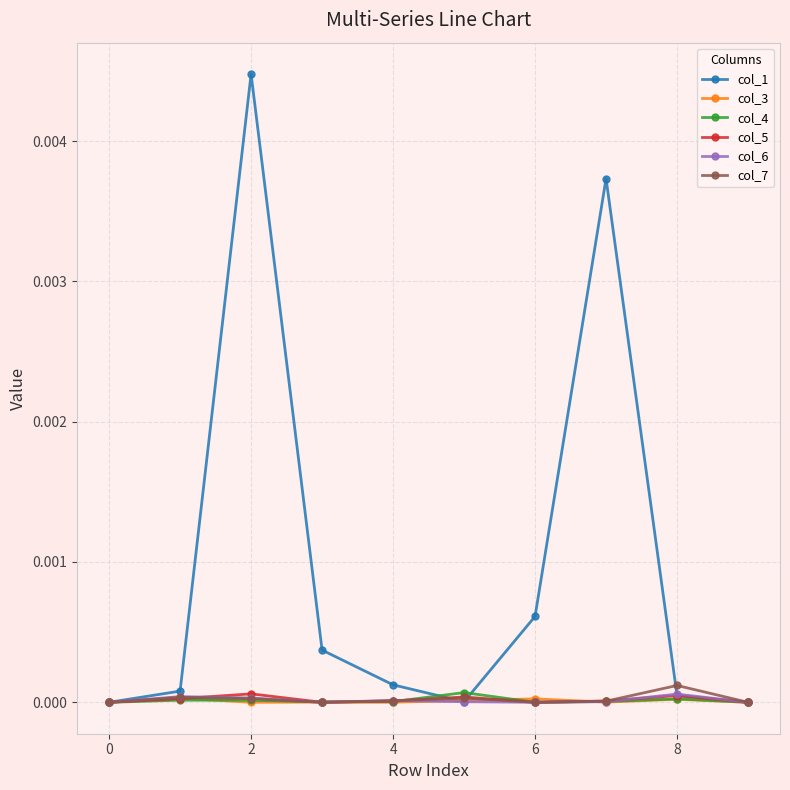

Does the chart display data point markers on the line(s)?

Yes